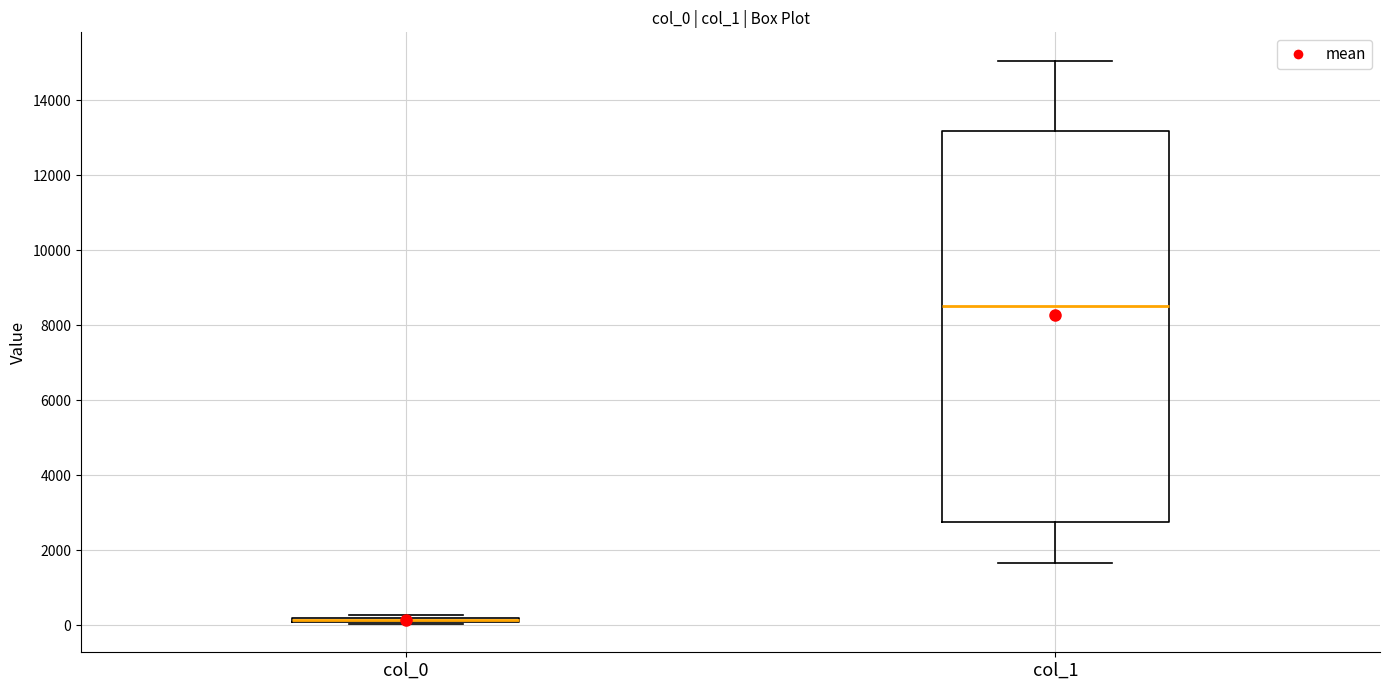

Which box is the tallest, from its lower edge to its upper edge?

col_1